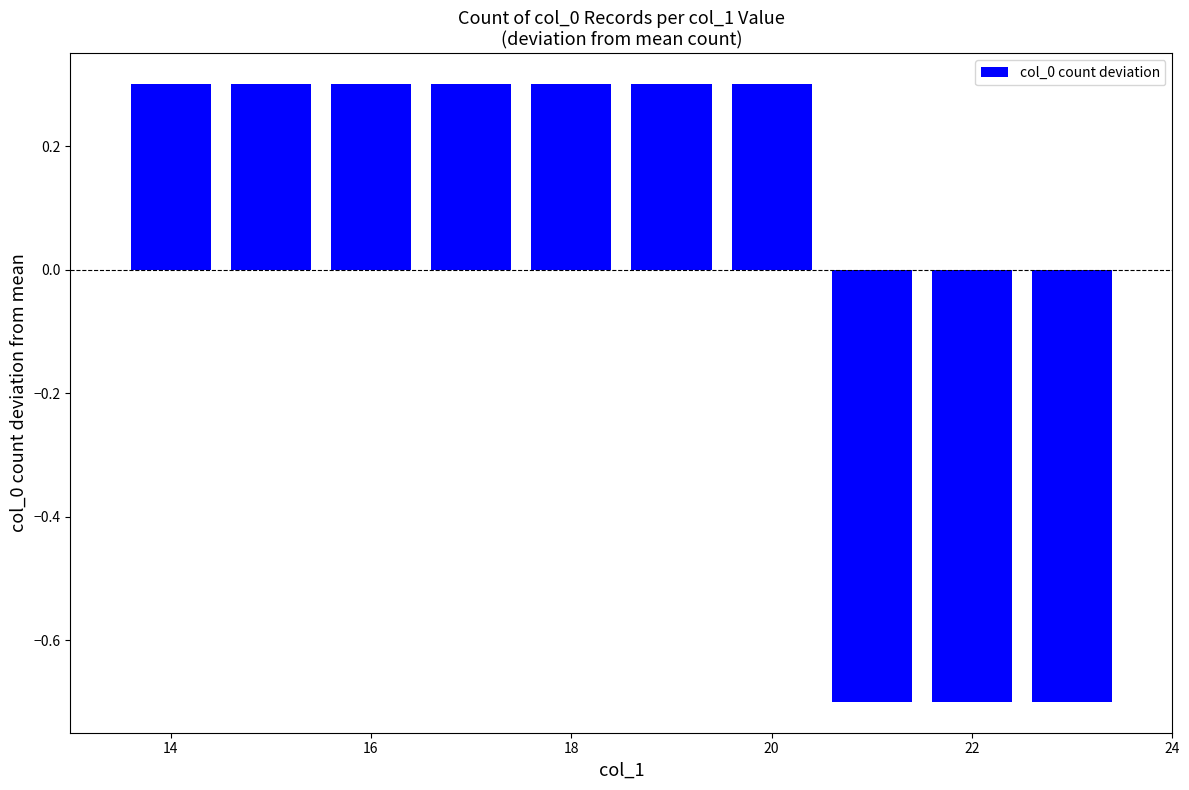

What is the greatest value displayed?

0.3